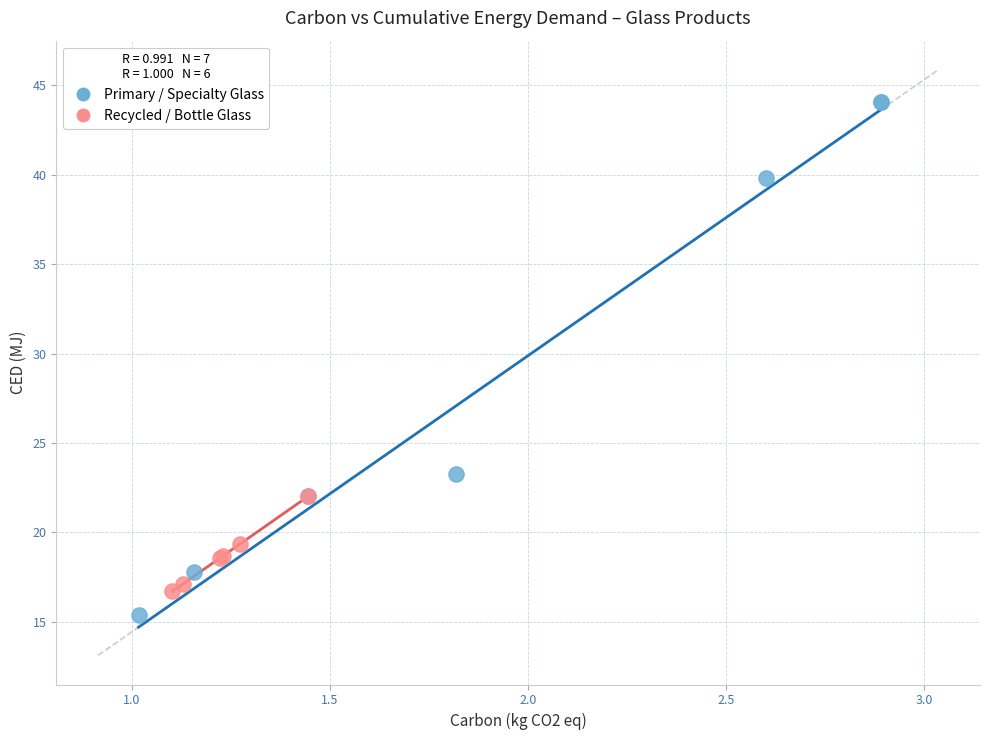

Which series has the largest Y range (max minus min)?

Primary / Specialty Glass